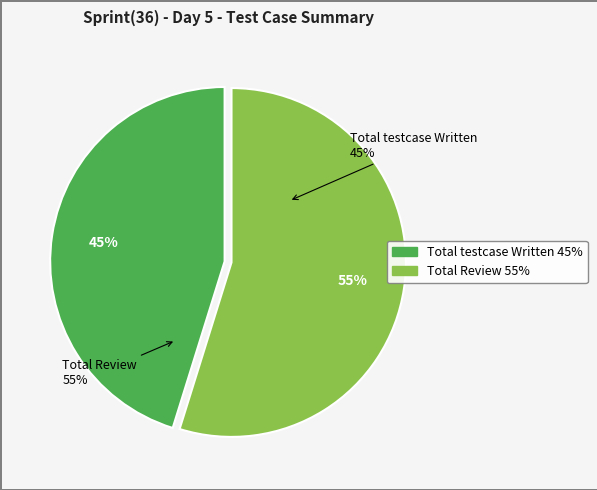

What percentage is NOT represented by Total Review?

45.2%